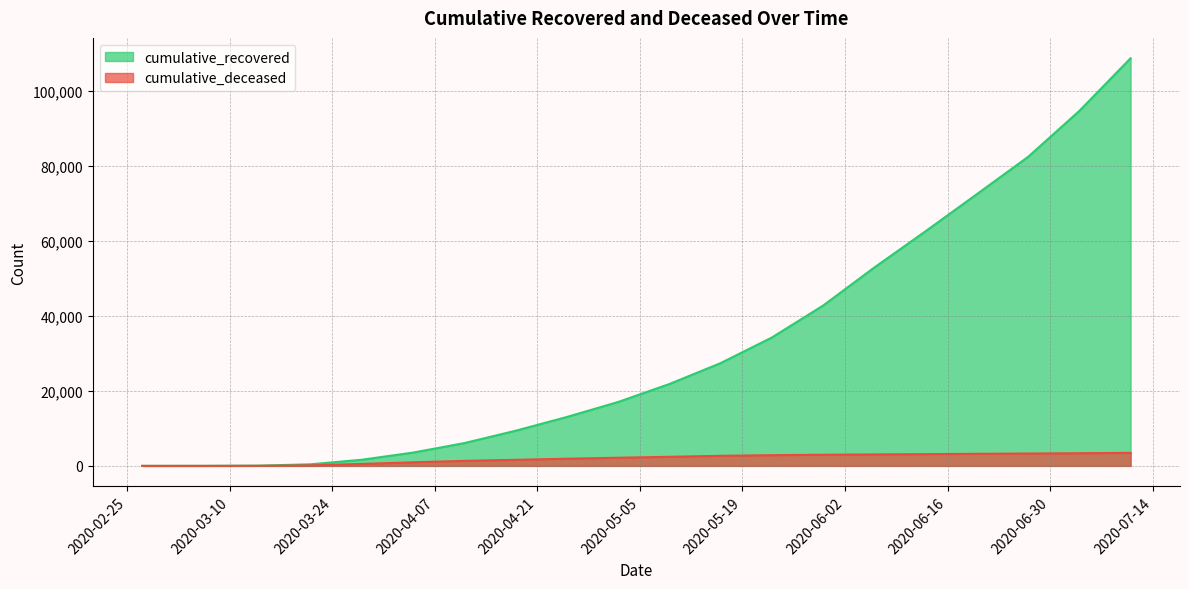

Where is cumulative_deceased nearest to the value 1740?

2020-04-18